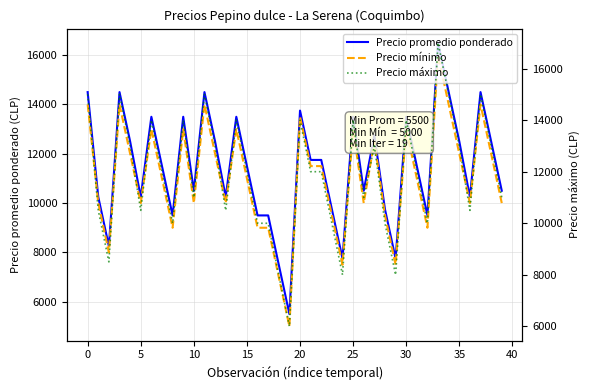

In Precio mínimo, how many points are lower than both neighbors (excluding endpoints)?

11